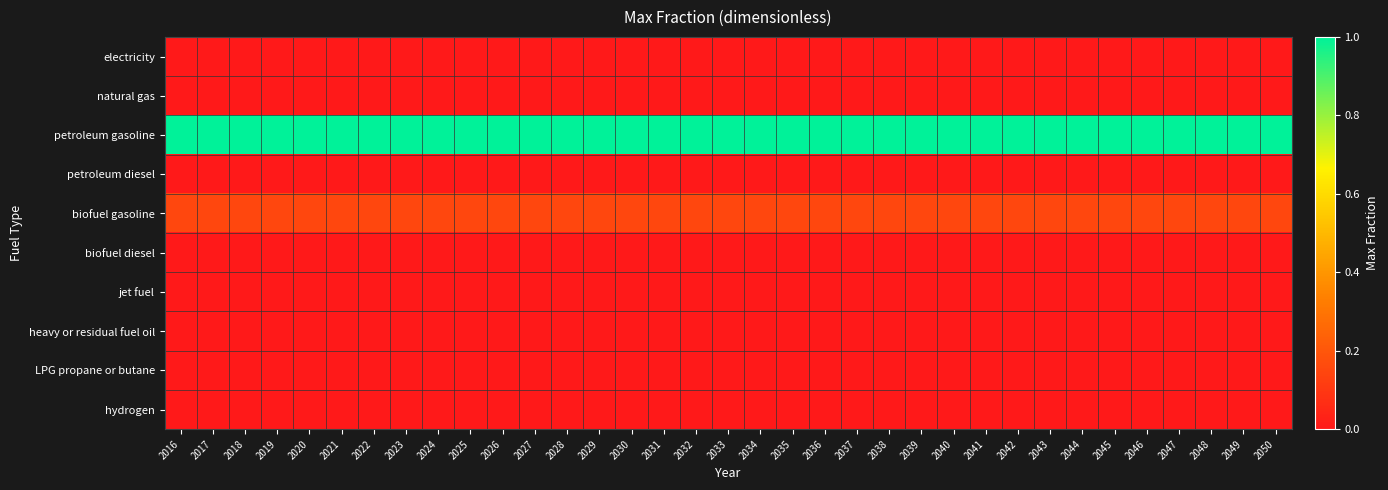

Count the number of data series in this chart.

10